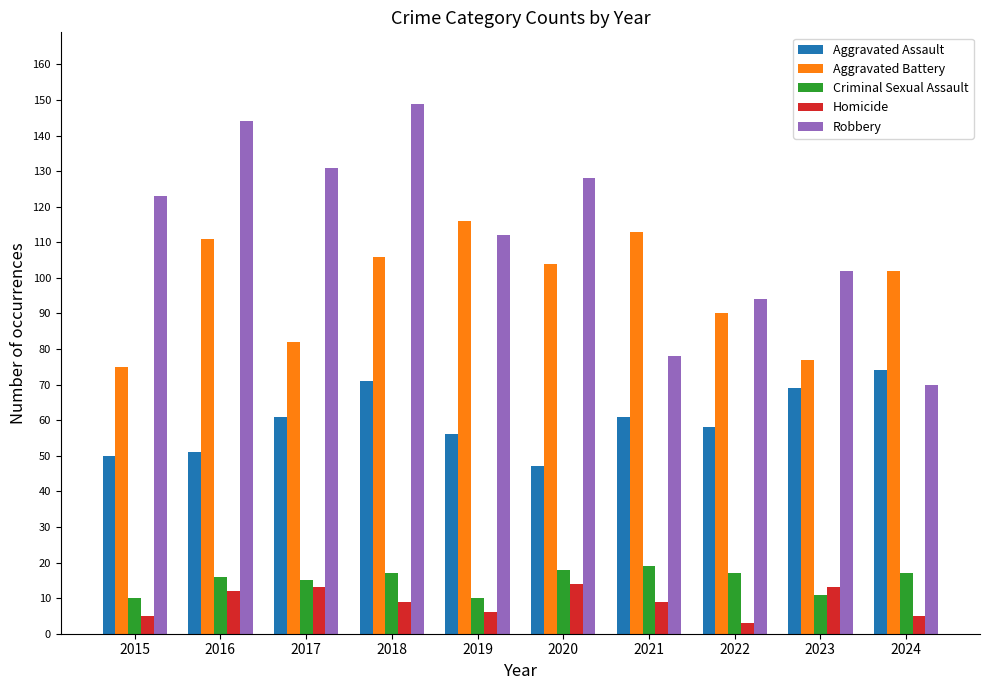

What is the value of the Criminal Sexual Assault bar at the 3rd from the left?

15